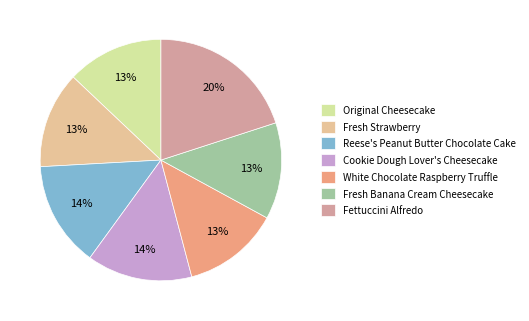

How many slices are in this pie chart?

7